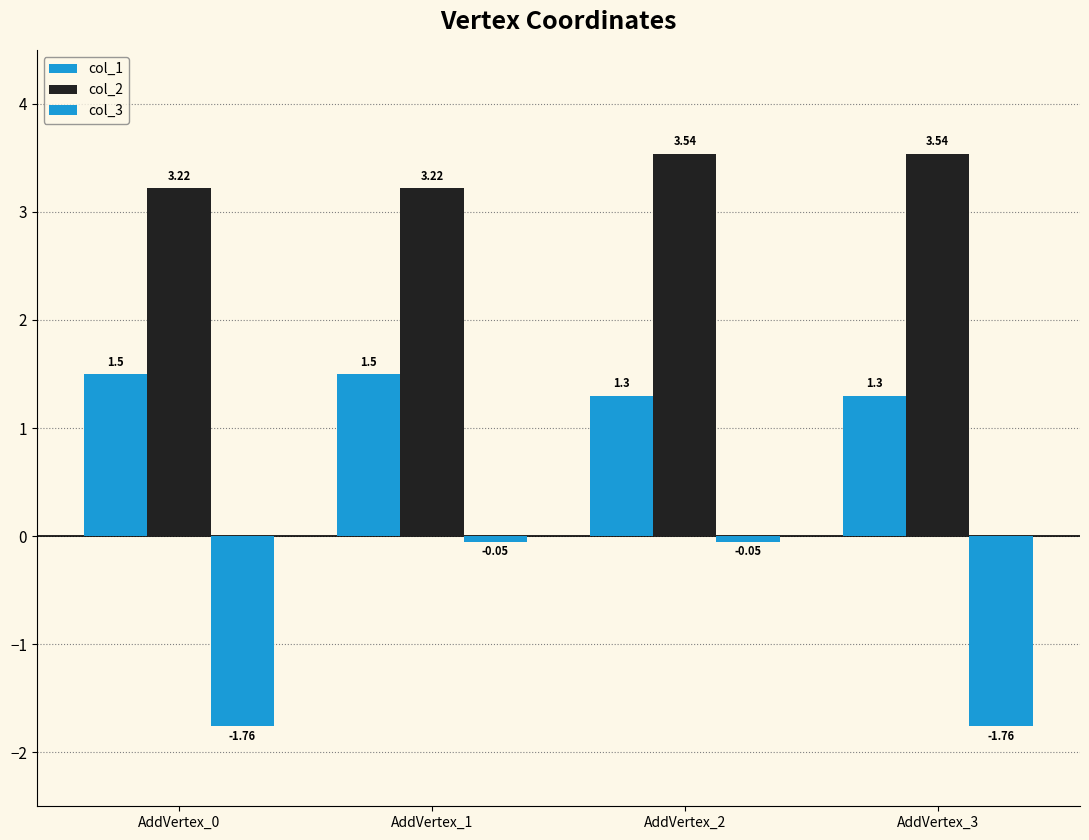

How many bars are there in each group?

3